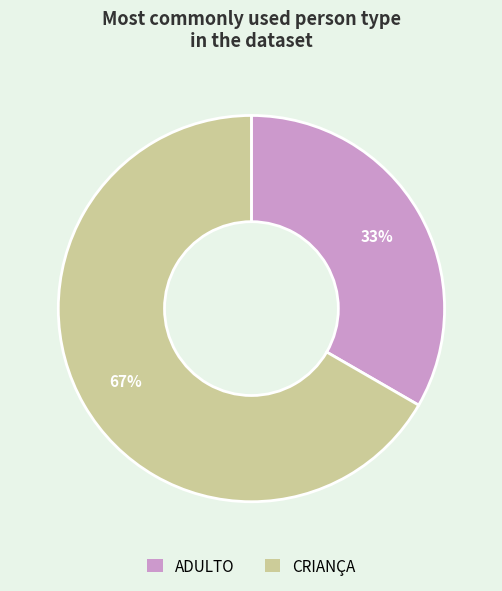

What is the ratio of the value at ADULTO to the value at CRIANÇA?

0.5